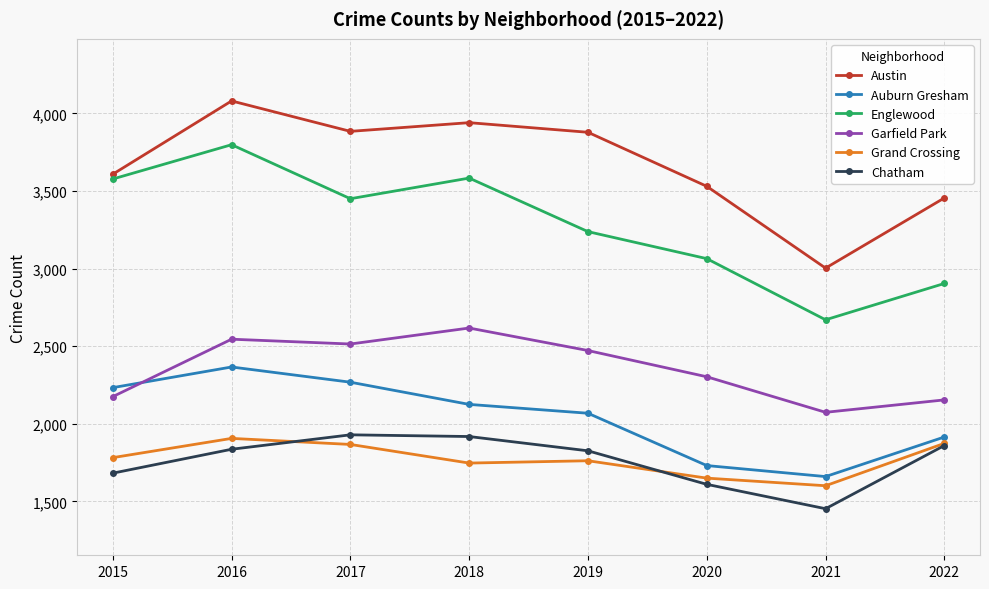

What is the sum of the Englewood values at 2015 and 2020?

6641